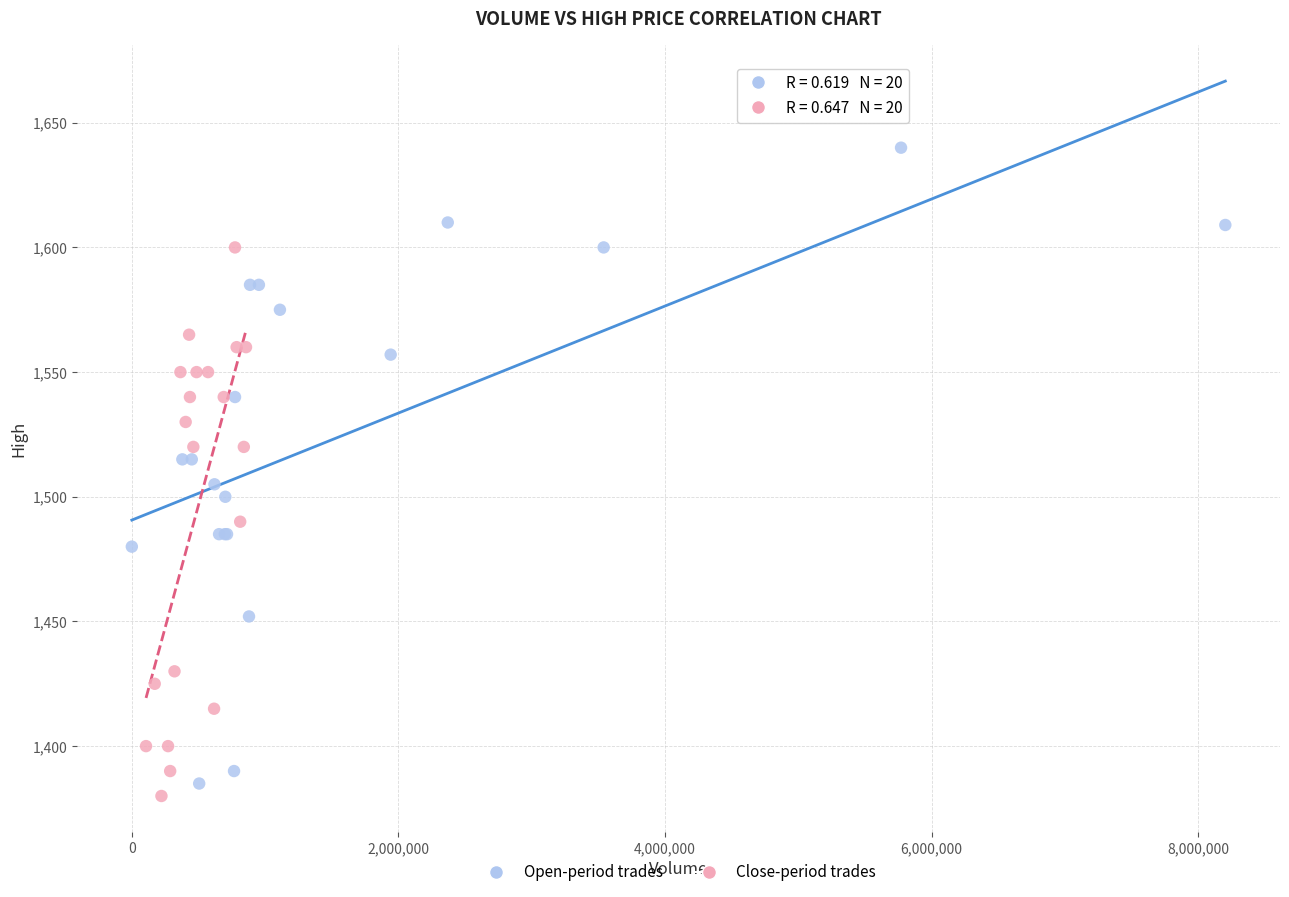

What are all the series names shown in the legend?

Open-period trades, Close-period trades